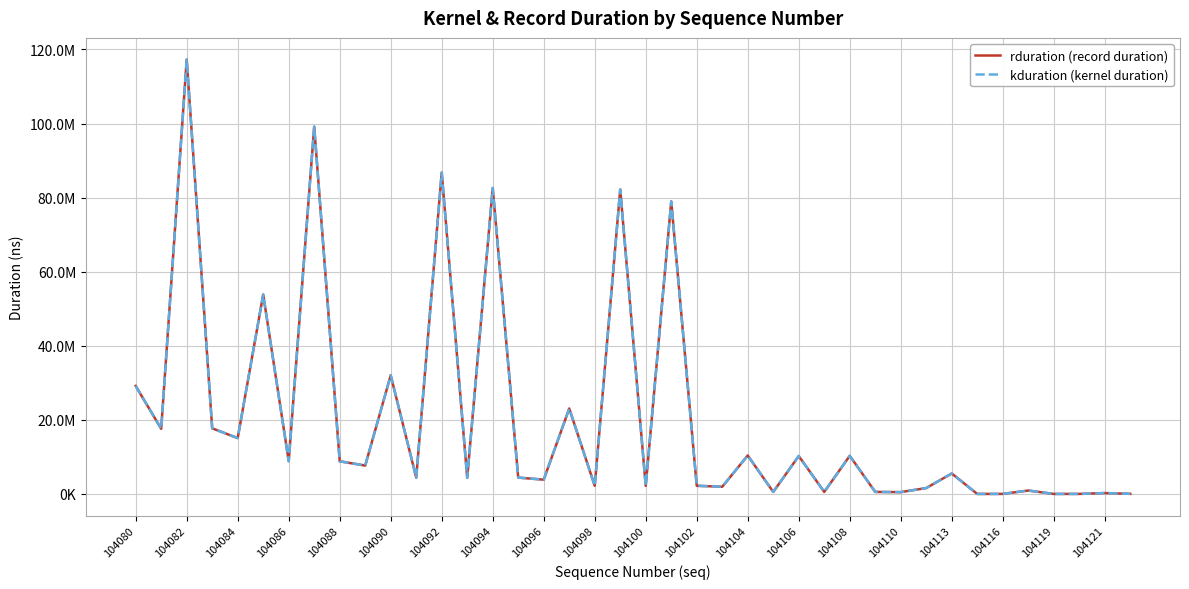

Does the chart display data point markers on the line(s)?

No